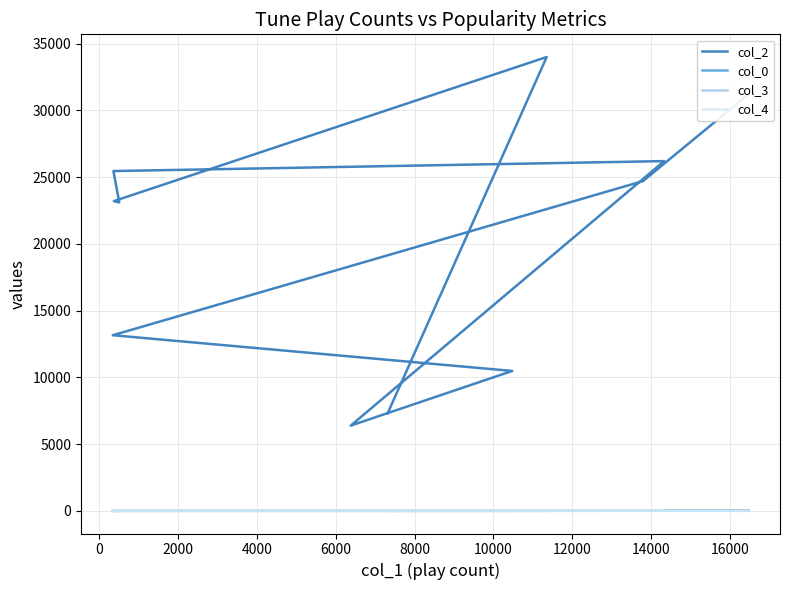

What value does the col_3 series have at 12000?

7.0